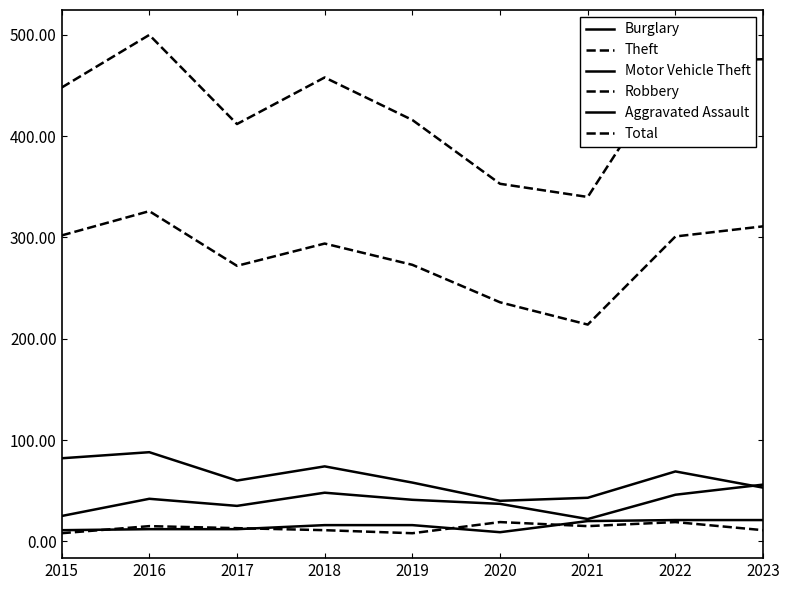

Is this an area chart (filled region under the line)?

No